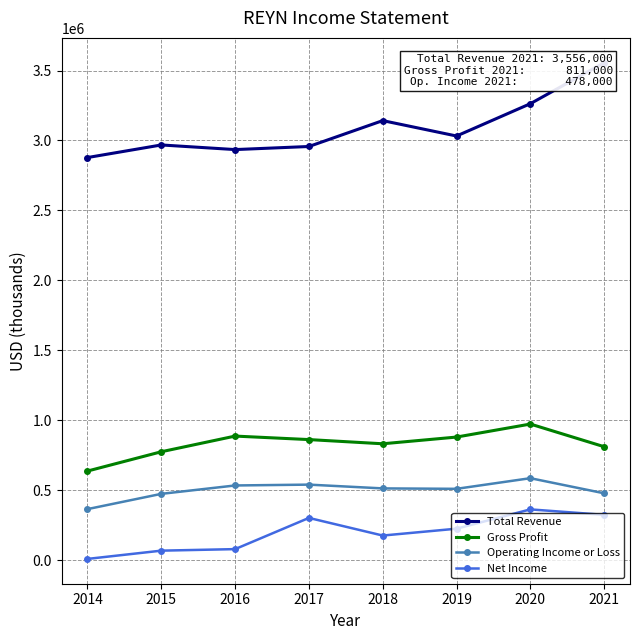

At which category does Gross Profit reach its first local valley?

2018